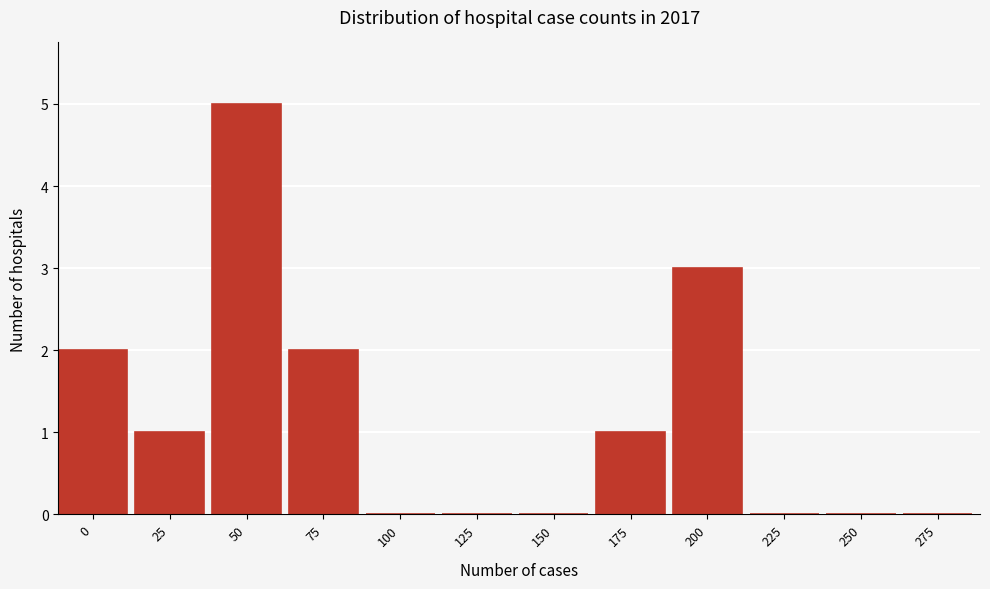

Reading right to left, what are all the values shown in this chart?

275=0	250=0	225=0	200=3	175=1	150=0	125=0	100=0	75=2	50=5	25=1	0=2